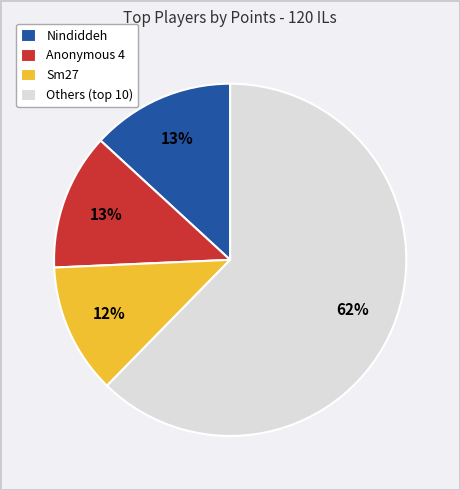

Does Nindiddeh represent more than half of the total?

No